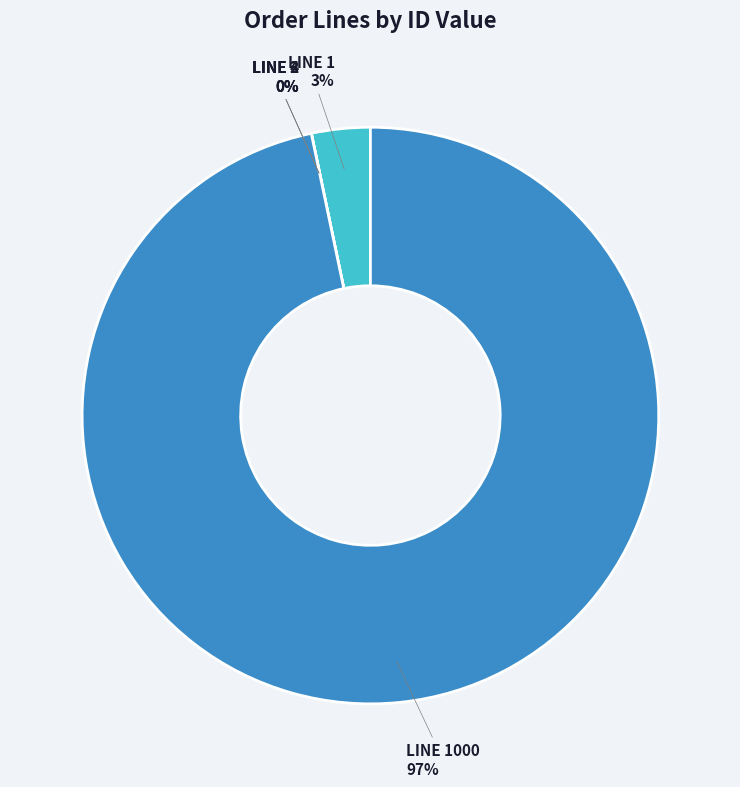

What portion of the pie excludes 2?

100.0%